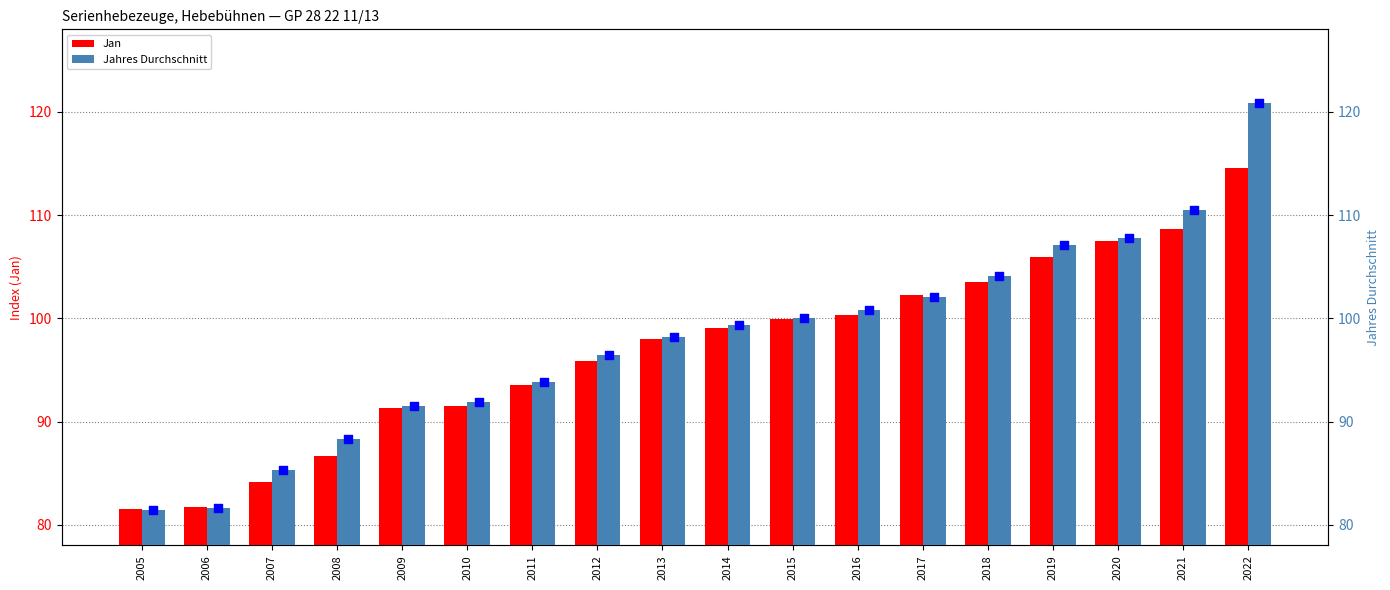

What are all the series names shown in the legend?

Jan, Jahres Durchschnitt